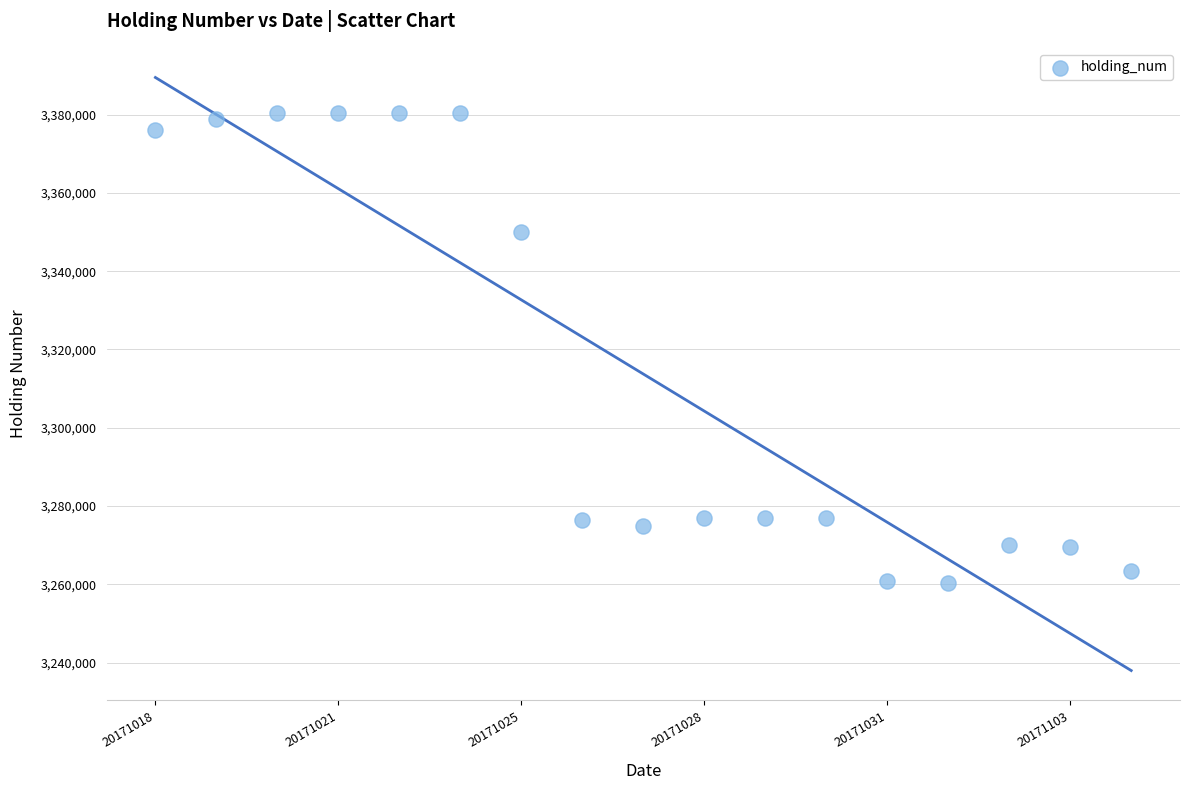

What is the range of Y values (max minus min)?

120000